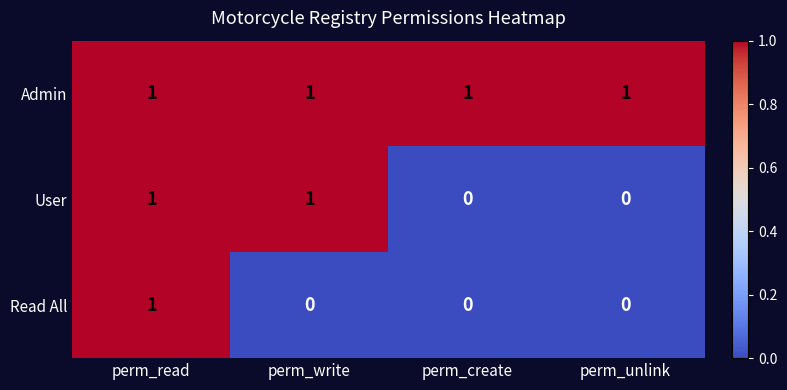

Rank the series by their average value, from highest to lowest.

Admin, User, Read All